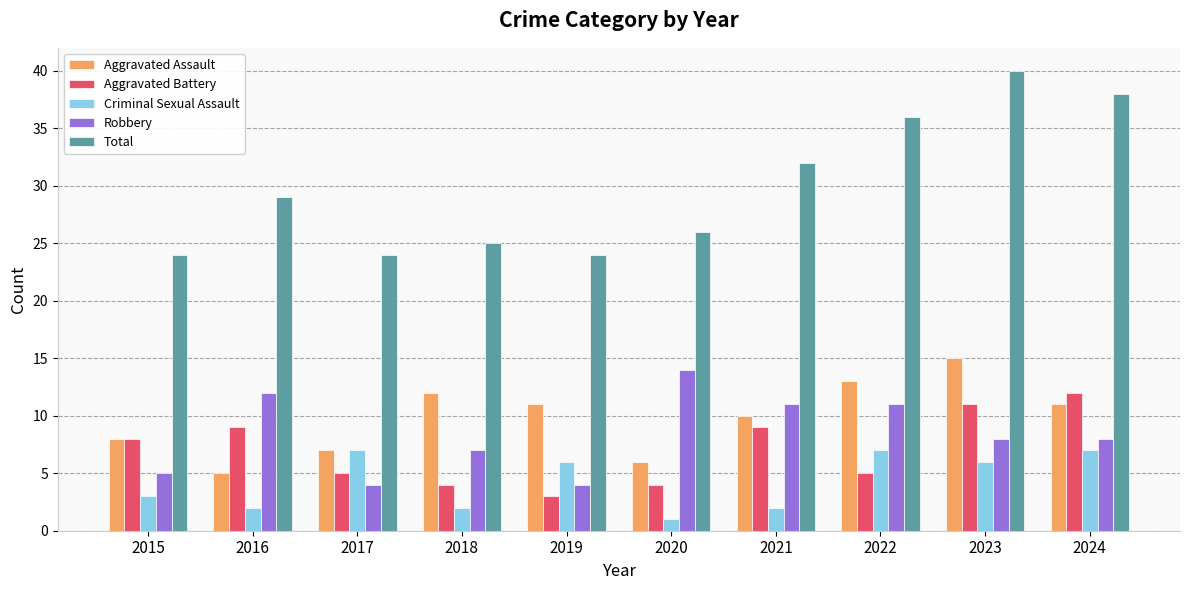

Which series has the largest range (max minus min)?

Total